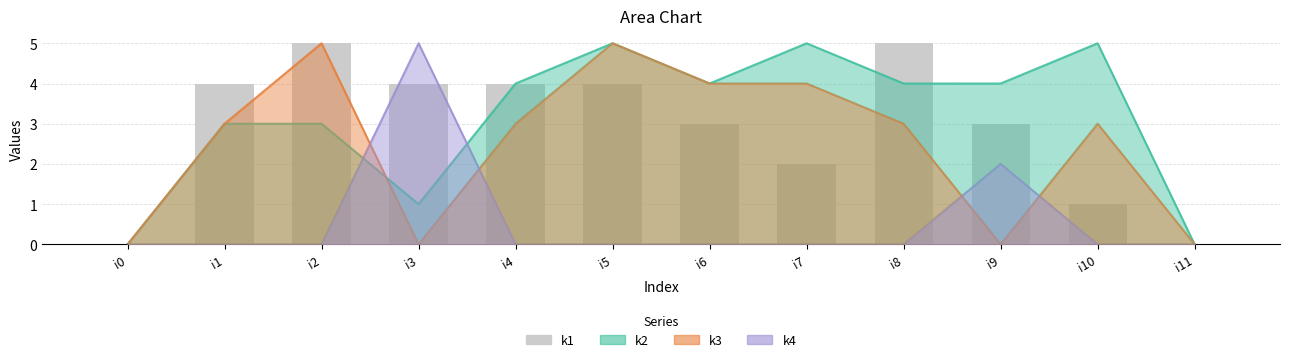

Which category has the lowest value across all series?

i0